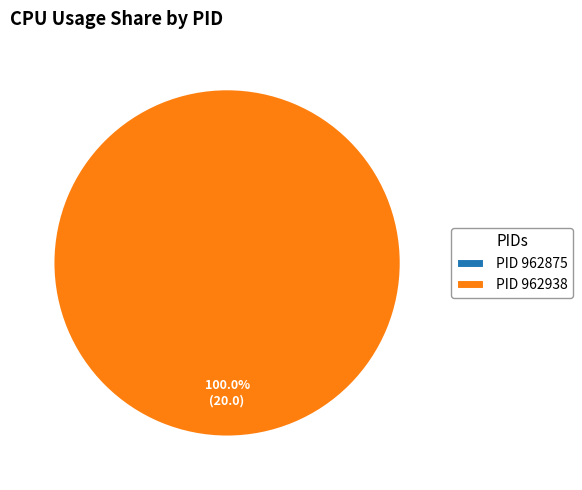

To the nearest percent, what is the average slice percentage?

50%